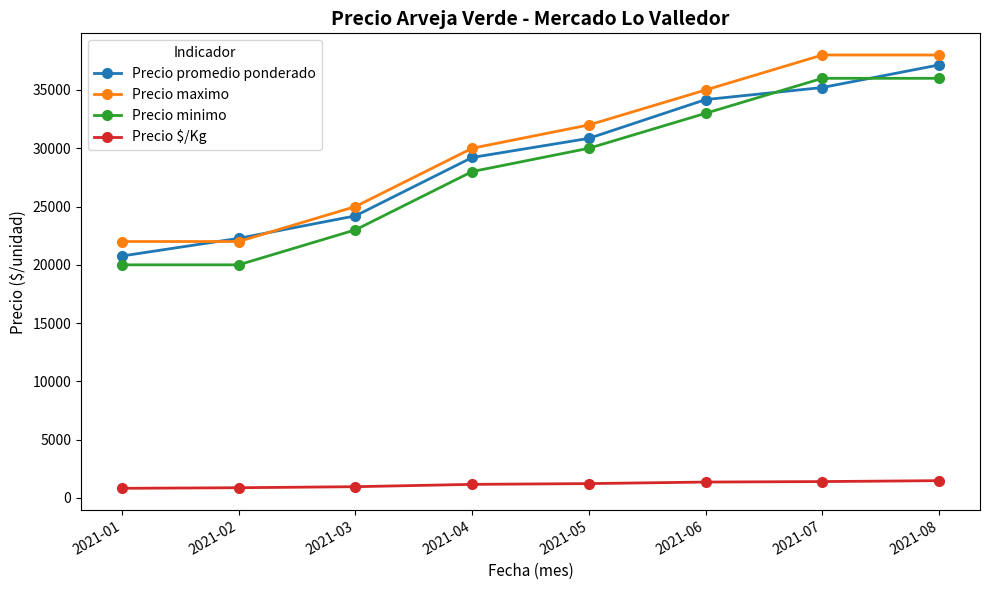

Which series ends up on top after the final intersection of Precio promedio ponderado and Precio maximo?

Precio maximo